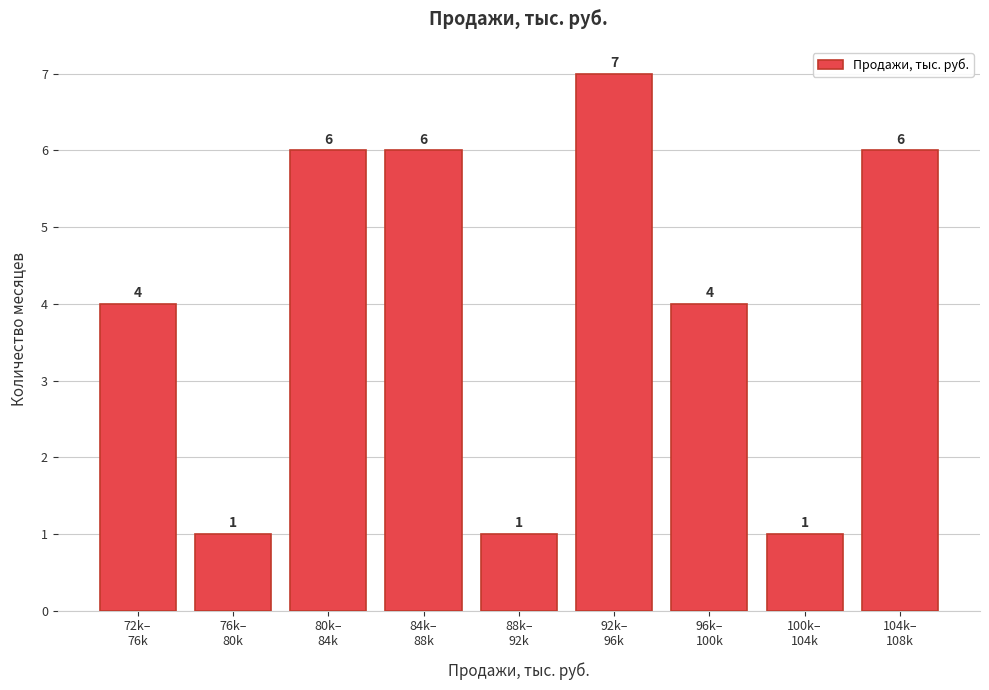

Reading left to right, list all the values displayed in this chart.

4	1	6	6	1	7	4	1	6